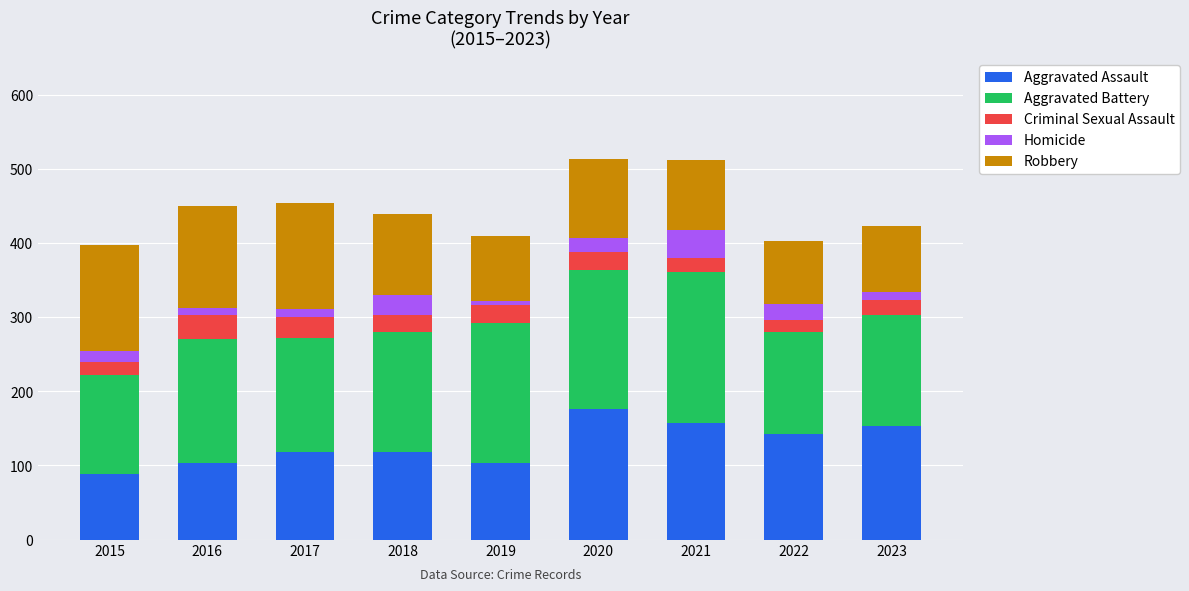

What is the lowest value of the Aggravated Assault series?

89